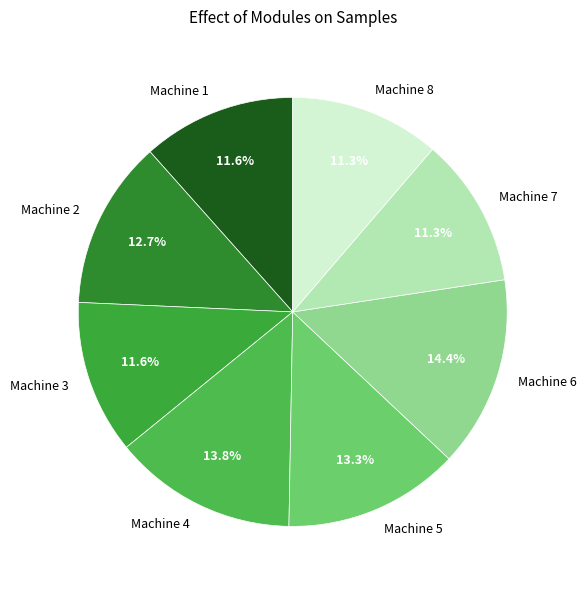

What is the ratio of the value at Machine 8 to the value at Machine 6?

0.8